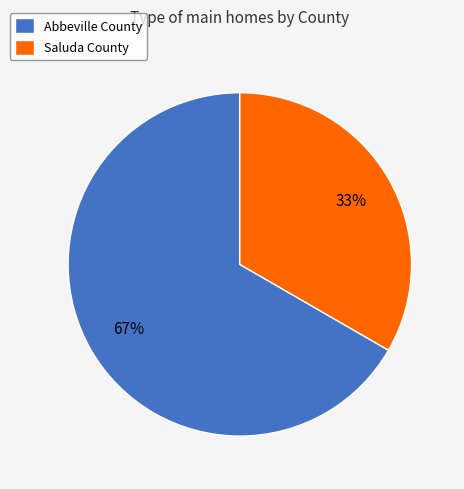

Which has a higher value, Abbeville County or Saluda County?

Abbeville County